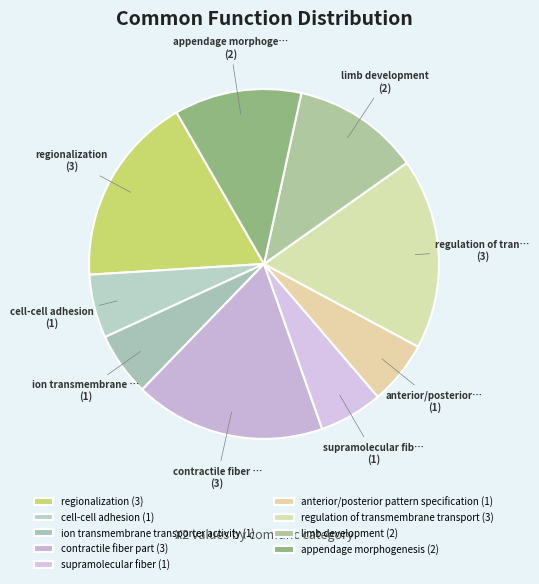

How many slices are in this pie chart?

9